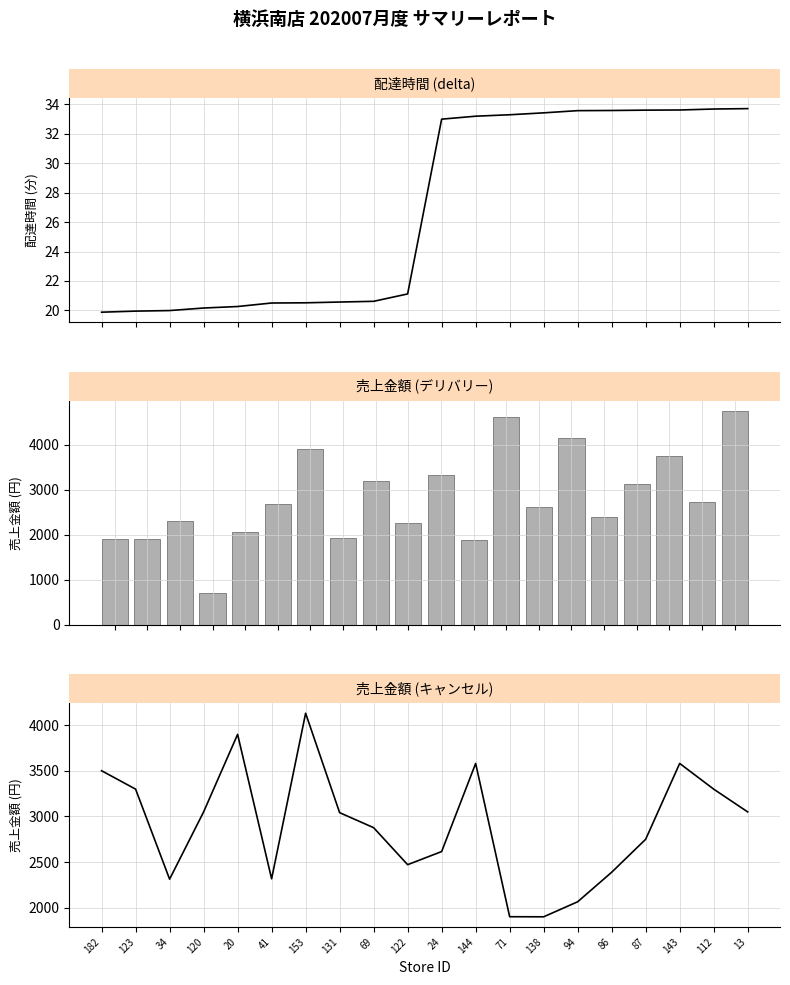

Which category has the lowest value in the 売上金額 (デリバリー) series?

120